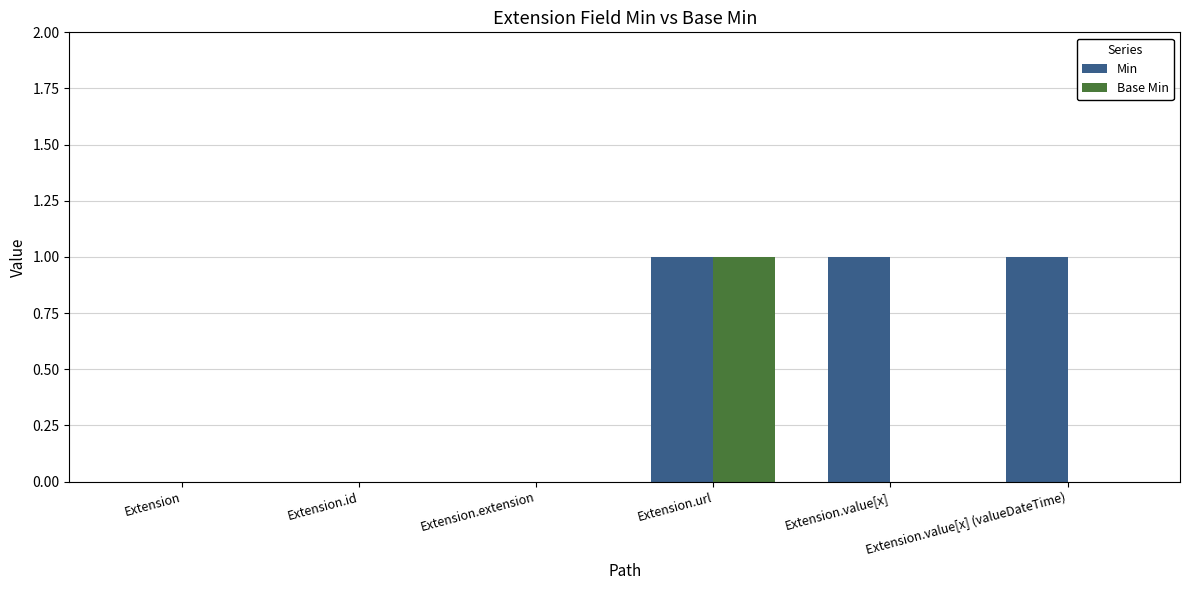

Reading left to right, transcribe all the data shown in this chart.

Min: Extension=0	Extension.id=0	Extension.extension=0	Extension.url=1	Extension.value[x]=1	Extension.value[x] (valueDateTime)=1
Base Min: Extension=0	Extension.id=0	Extension.extension=0	Extension.url=1	Extension.value[x]=0	Extension.value[x] (valueDateTime)=0